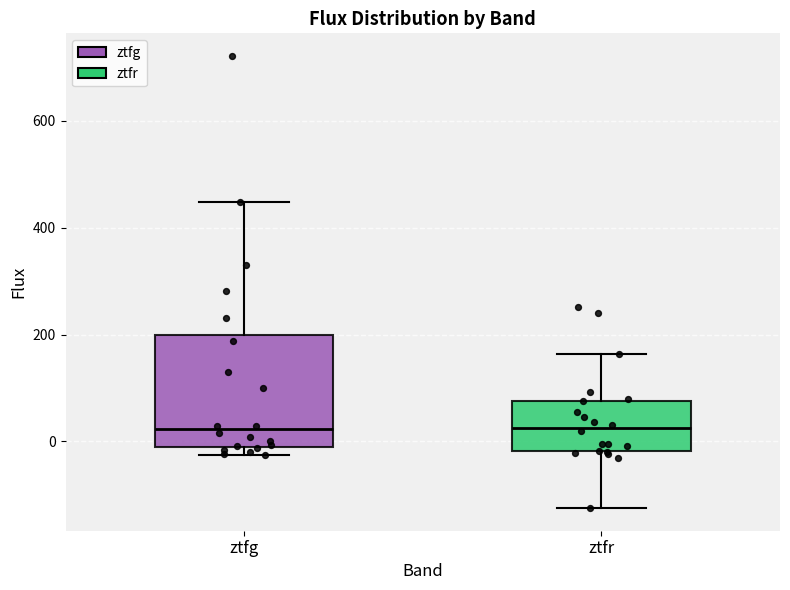

Reading left to right, read every box against the y-axis: the position of its median line, the range the box covers, and the ends of its whiskers. The values are not printed on the chart, so give them approximately, as read against the axis.

ztfg: median 20, box 0 to 200, whiskers -20 to 440
ztfr: median 20, box -20 to 80, whiskers -120 to 160